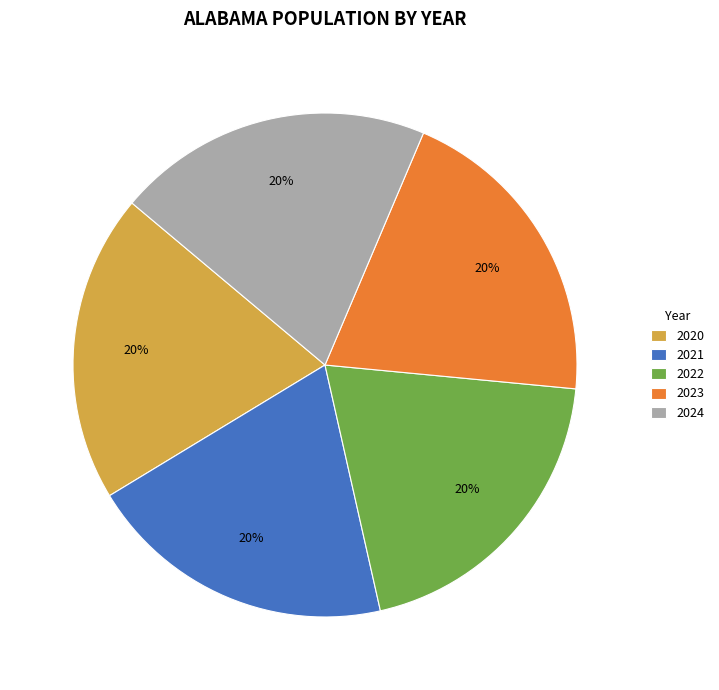

Does 2023 account for over 50% of the chart?

No